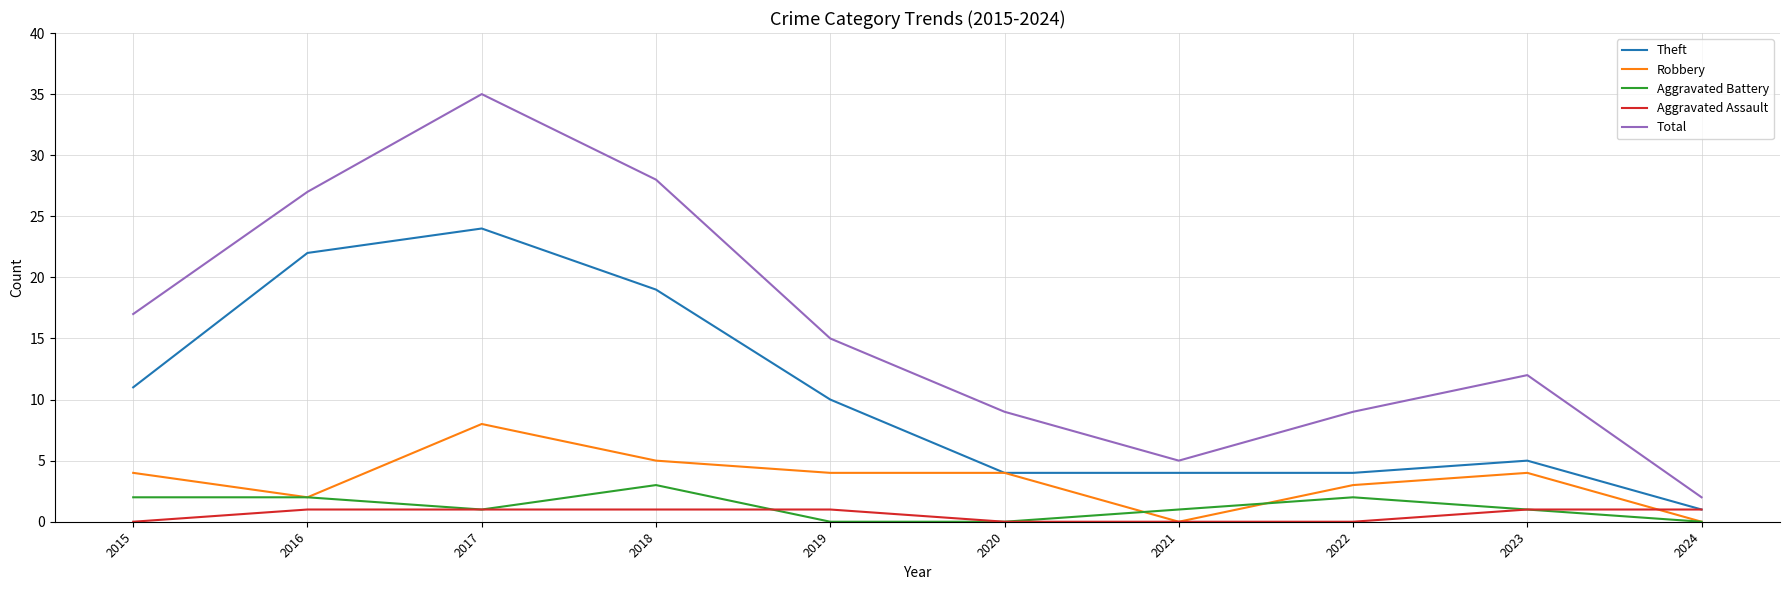

At which category does Robbery reach its first local peak?

2017